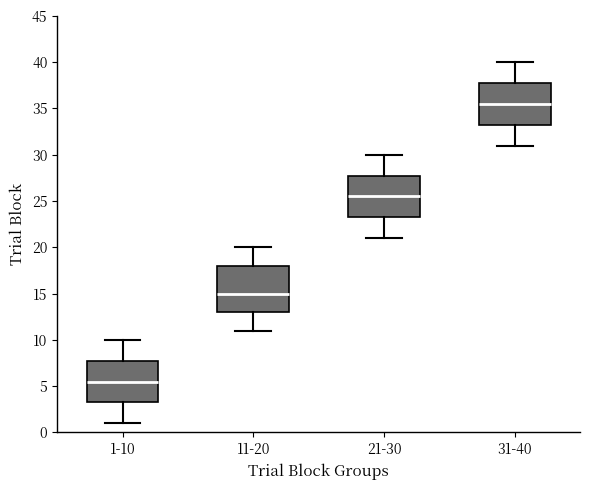

Where is the upper edge of the box for 1-10 on the y-axis? The values are not printed on the chart, so give them approximately, as read against the axis.

8.0